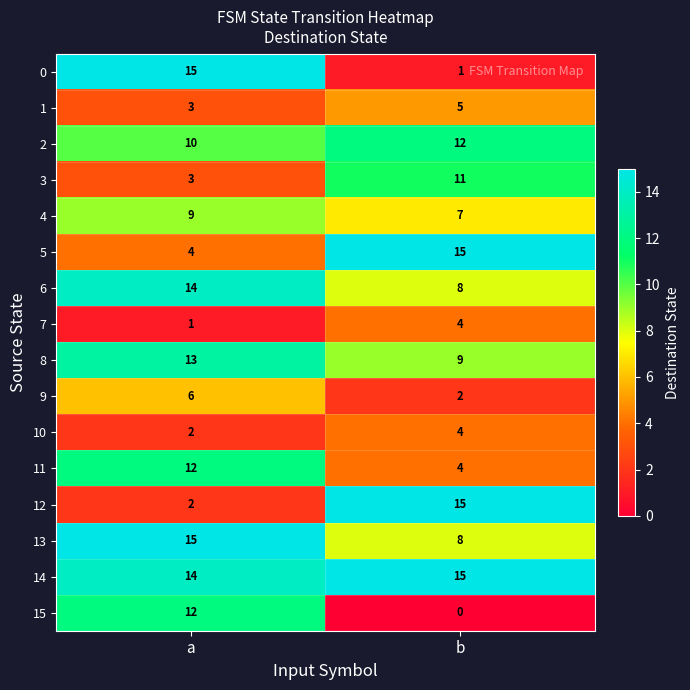

What is the spread (max minus min) of values at a?

14